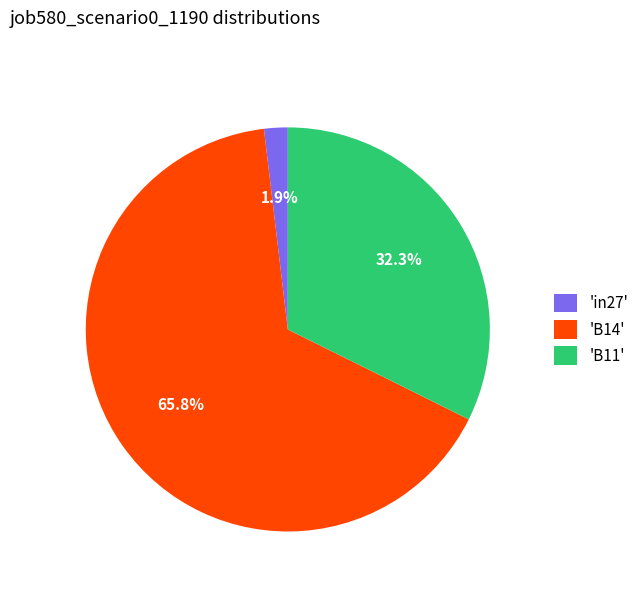

Between 'B11' and 'B14', which is larger?

'B14'